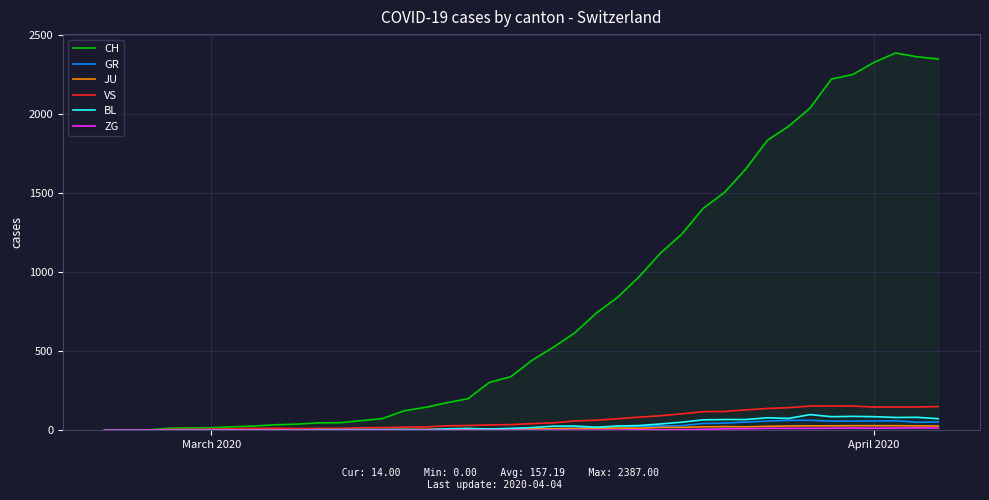

Which series has the largest total across all categories?

CH